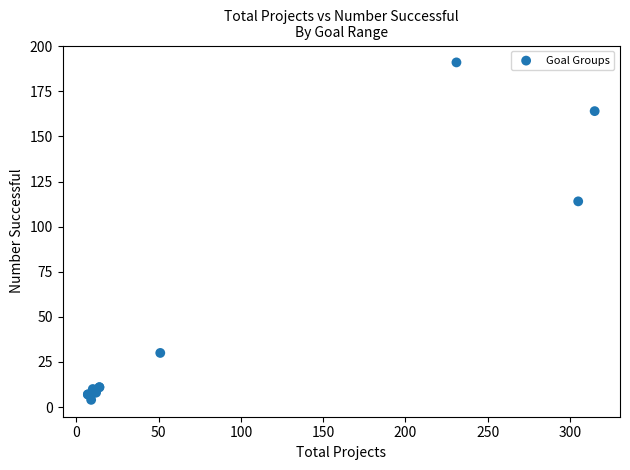

What Y value in the scatter plot is closest to 97?

114